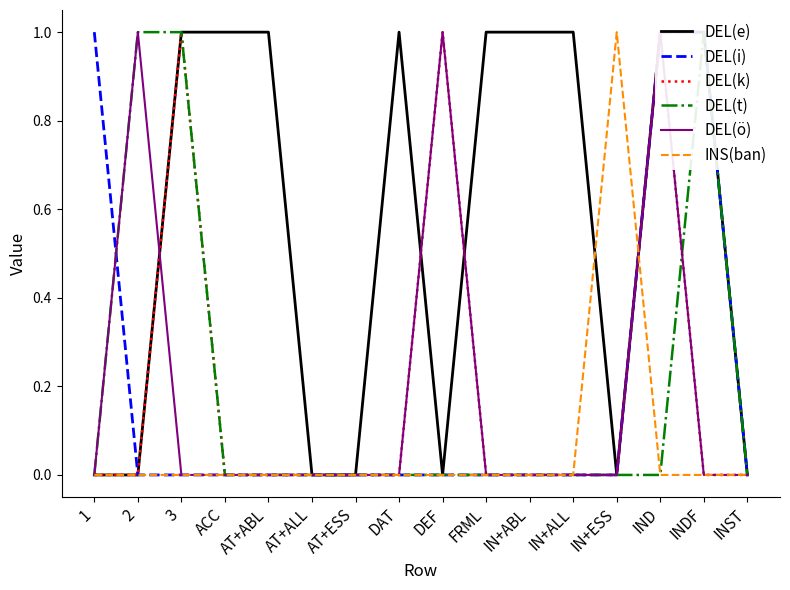

Is the value of DEL(t) at IN+ABL greater than the value of DEL(k) at 2?

No